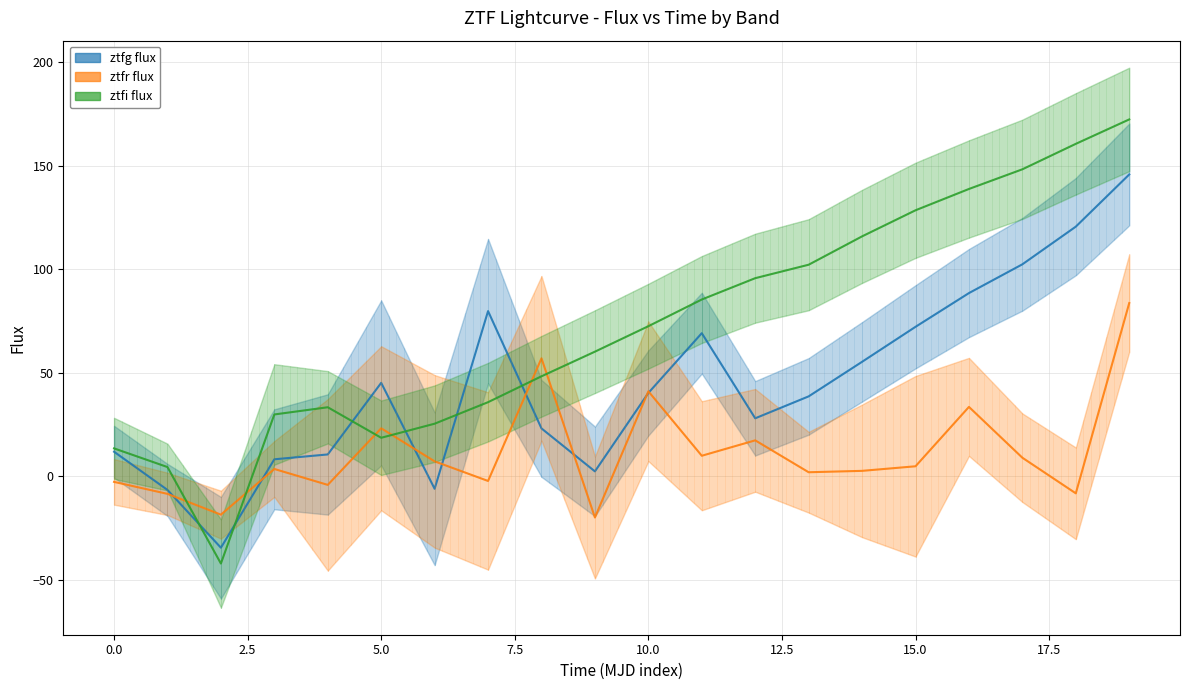

The ztfg flux series shows 79.7 at 7. True or false?

True